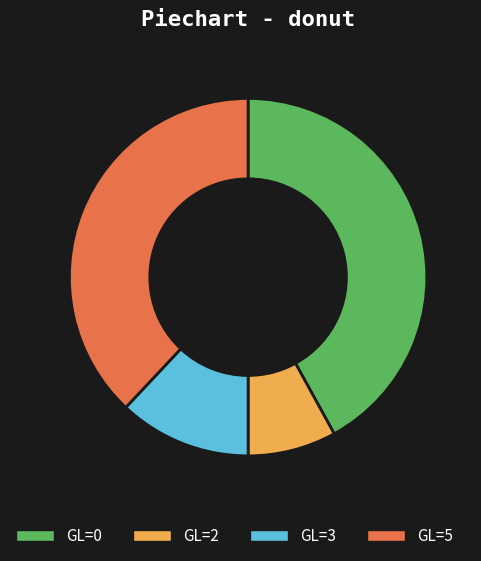

Is there any slice that represents more than half of the pie?

No